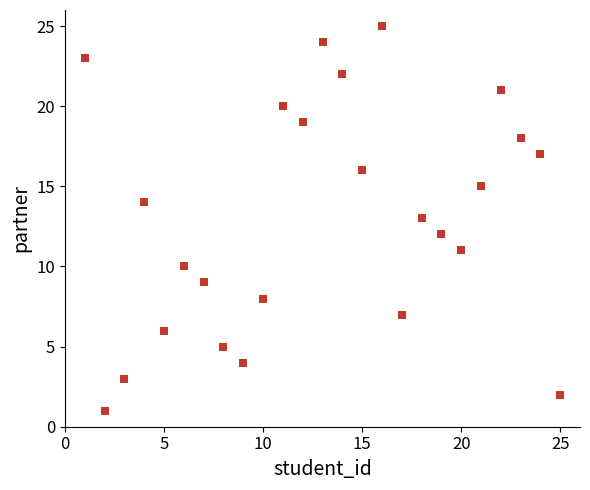

What is the range of X values (max minus min)?

24